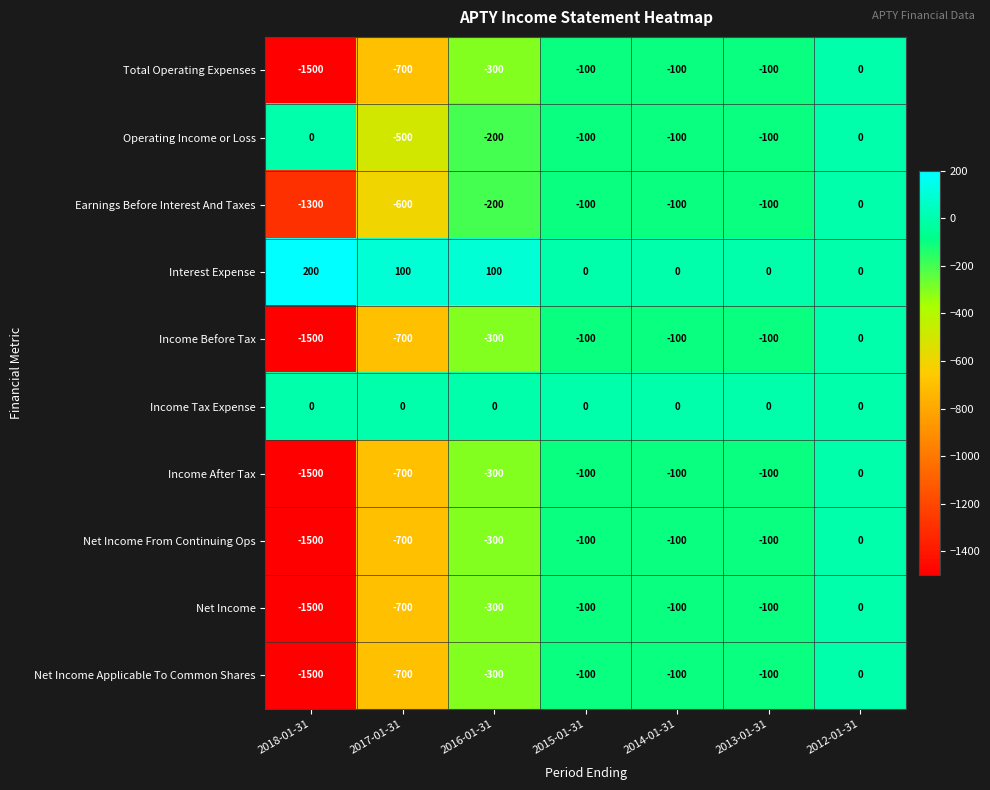

True or false: Net Income Applicable To Common Shares has a value of -300 at 2016-01-31.

True